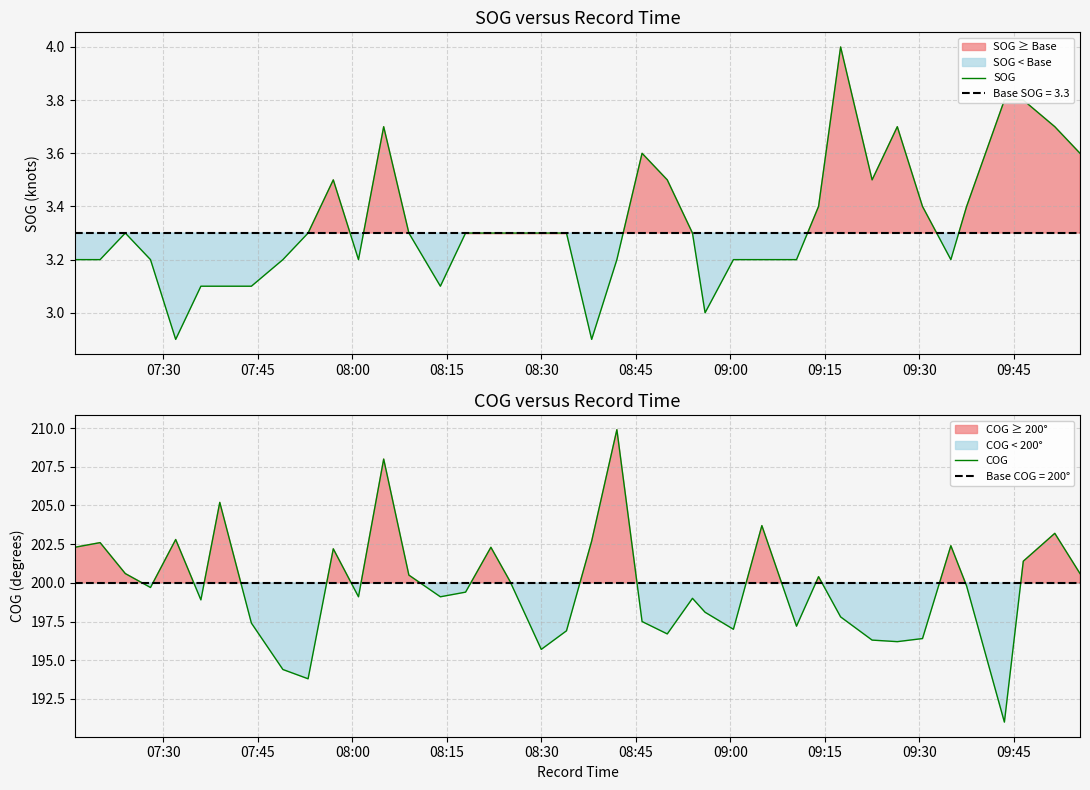

What is the minimum value for SOG?

2.9